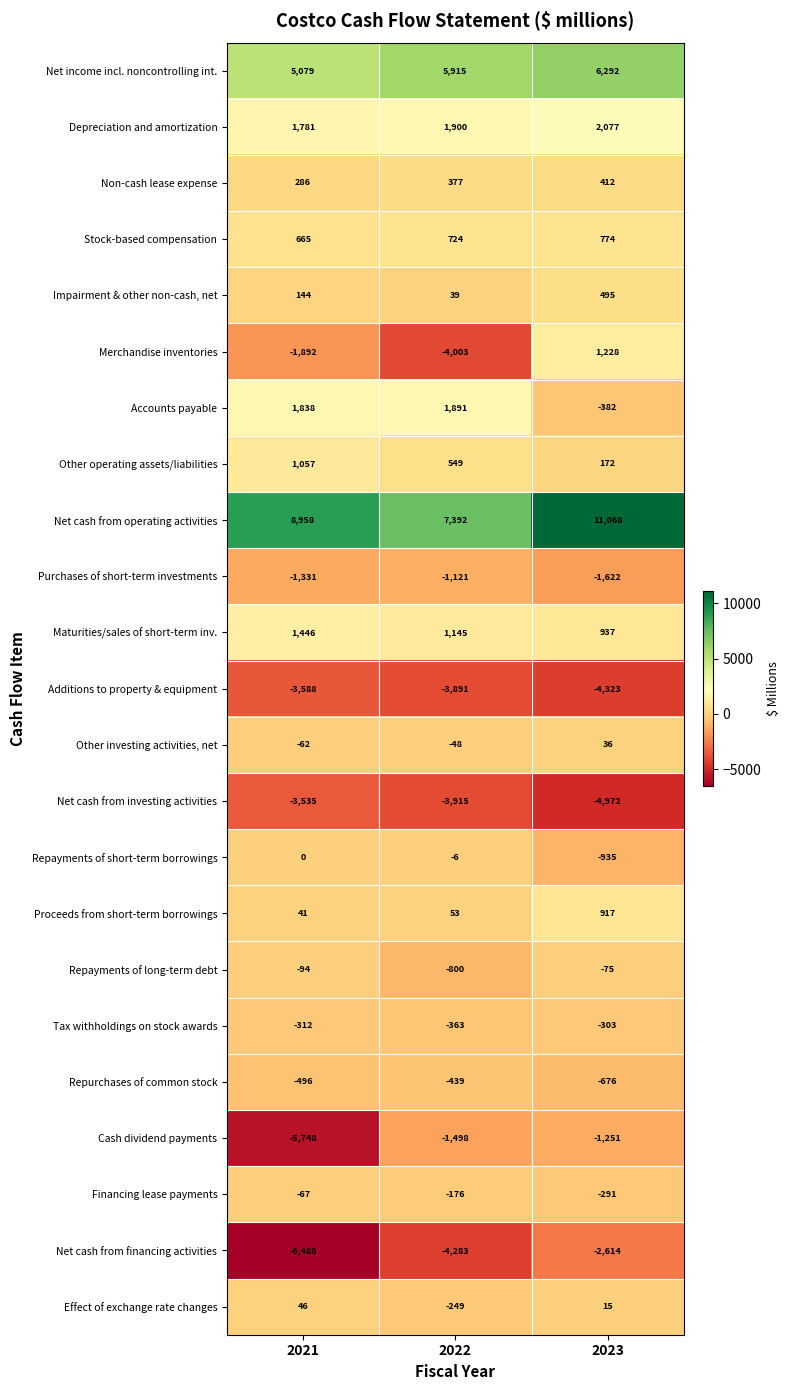

At how many categories does at least one series exceed 3304?

3